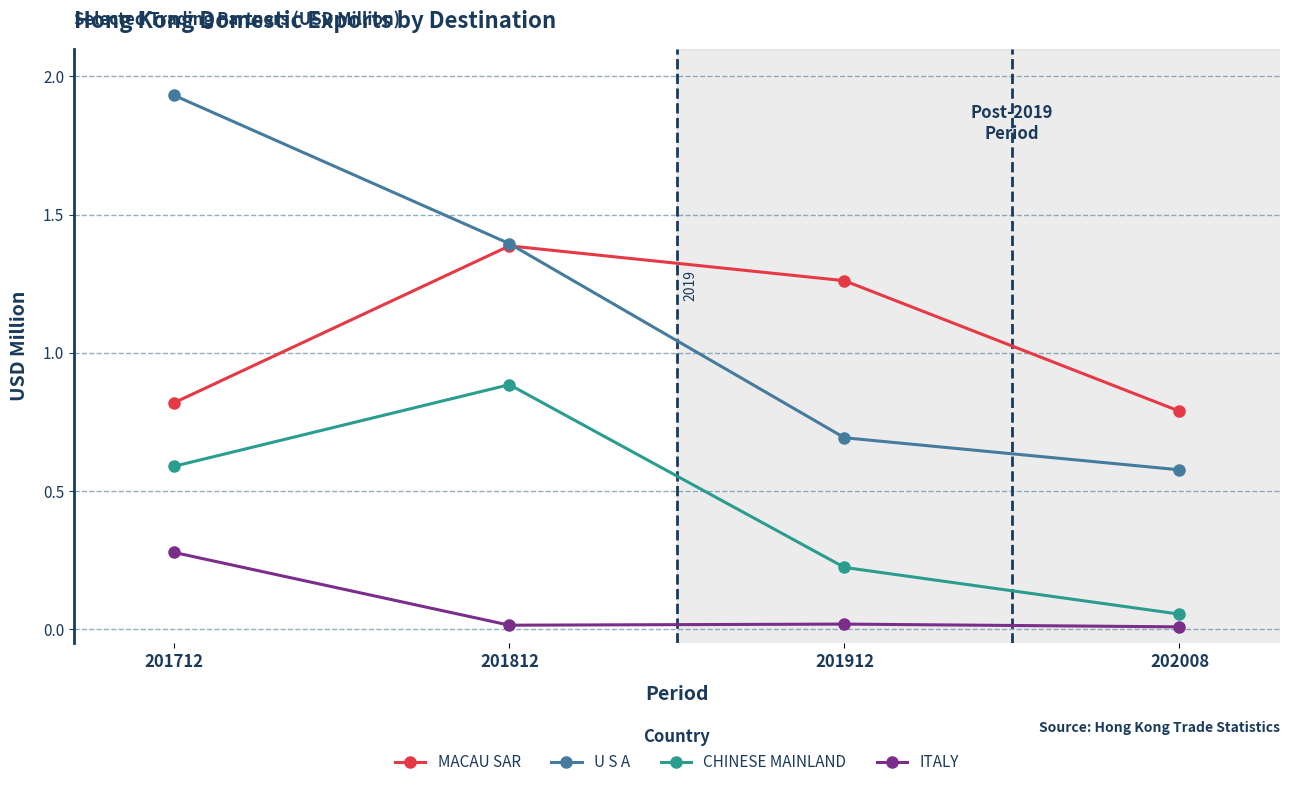

What is the sum of all U S A values?

4.6